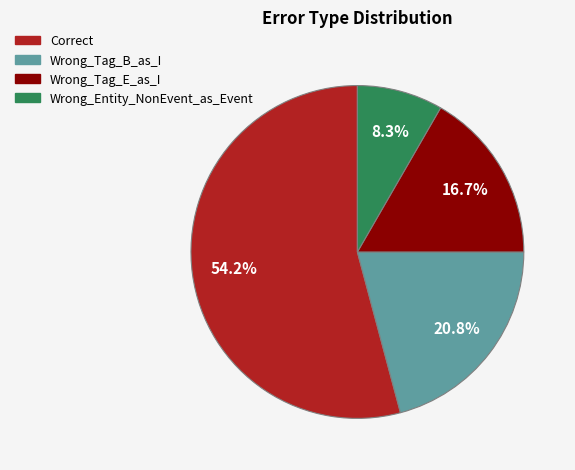

Count the number of slices in the pie.

4